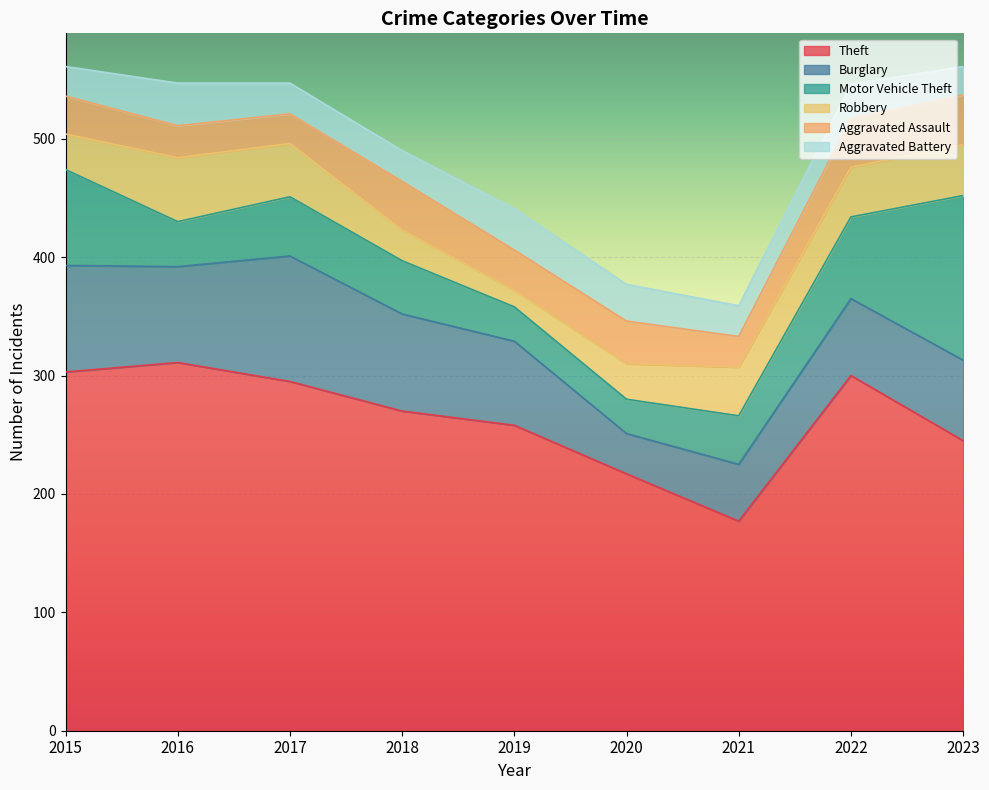

Which category has the highest value in the Aggravated Assault series?

2023